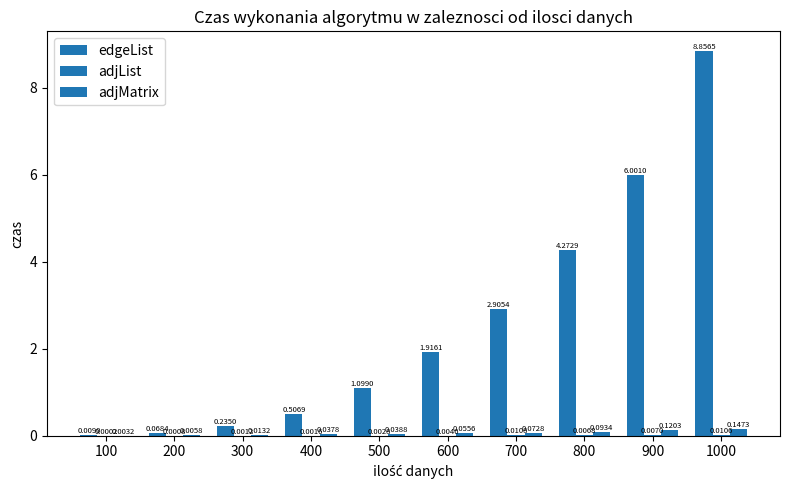

What value does the edgeList series have at 400?

0.5